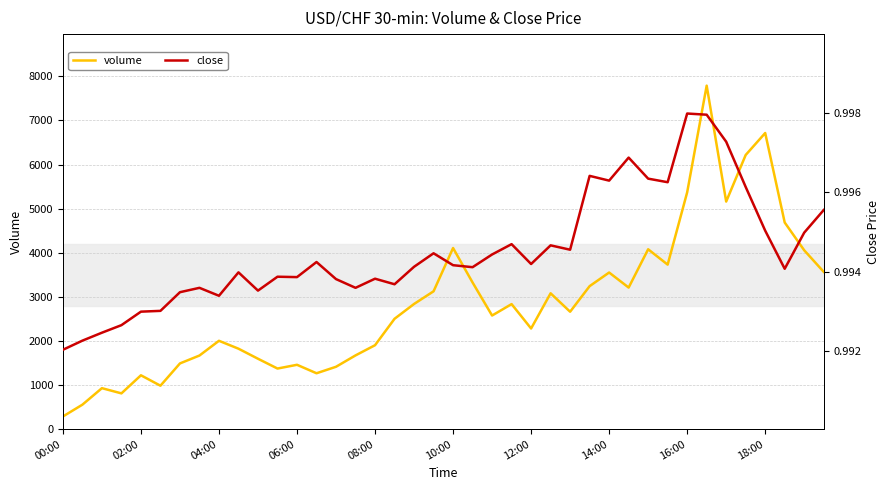

Which category has the lowest value in the volume series?

00:00